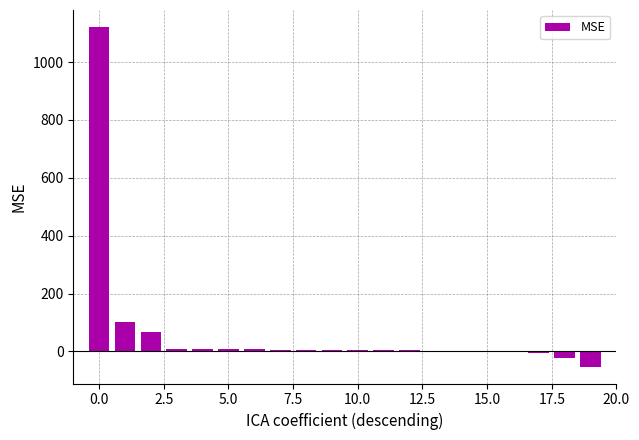

What is the sum of all values?

1265